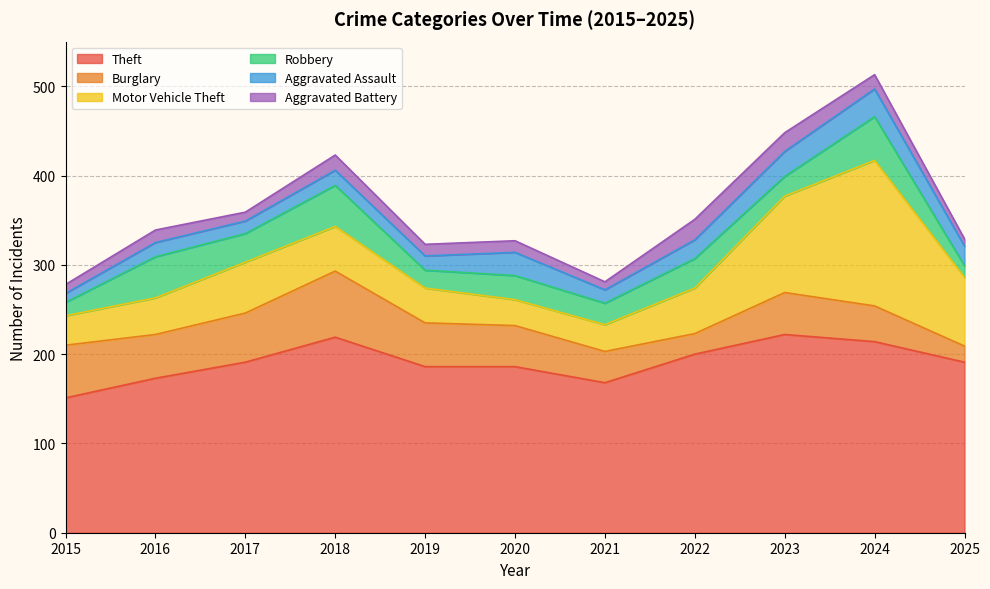

What is the sum of the Aggravated Assault values at 2019 and 2025?

38